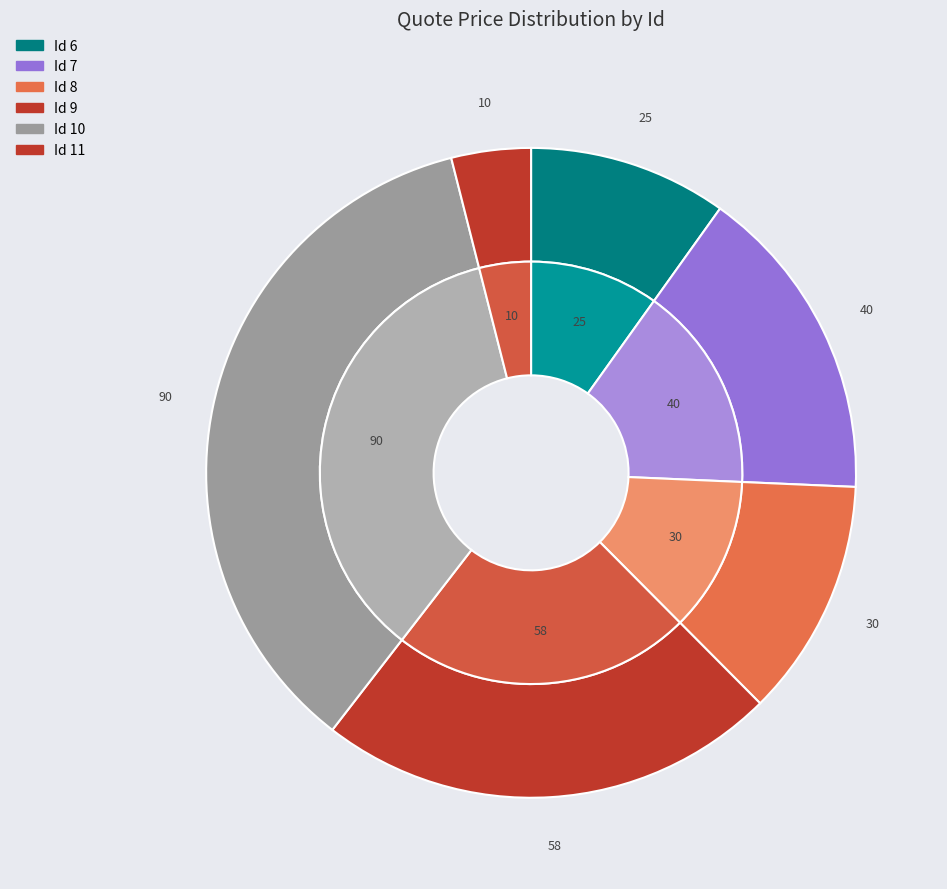

True or false: 7 accounts for 16% of the total.

True